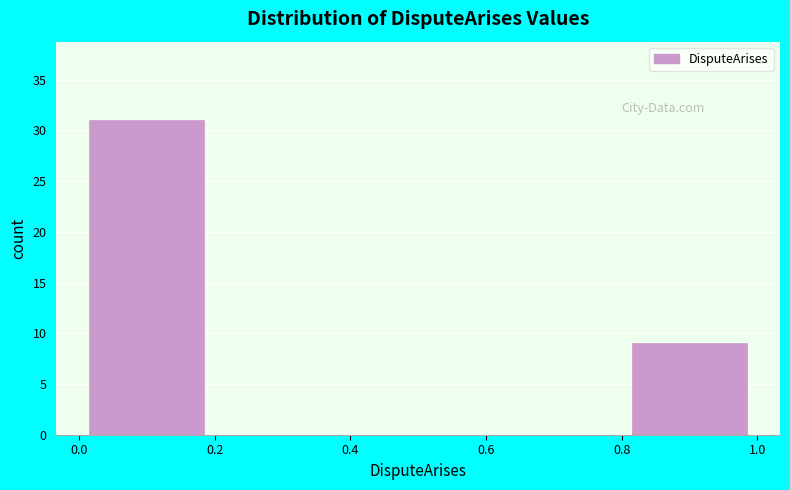

Reading left to right, list every bar in this chart as the range it spans on the x-axis followed by its height. The values are not printed on the chart, so give them approximately, as read against the axis.

0.0 to 0.2: 31
0.2 to 0.4: 0
0.4 to 0.6: 0
0.6 to 0.8: 0
0.8 to 1.0: 9